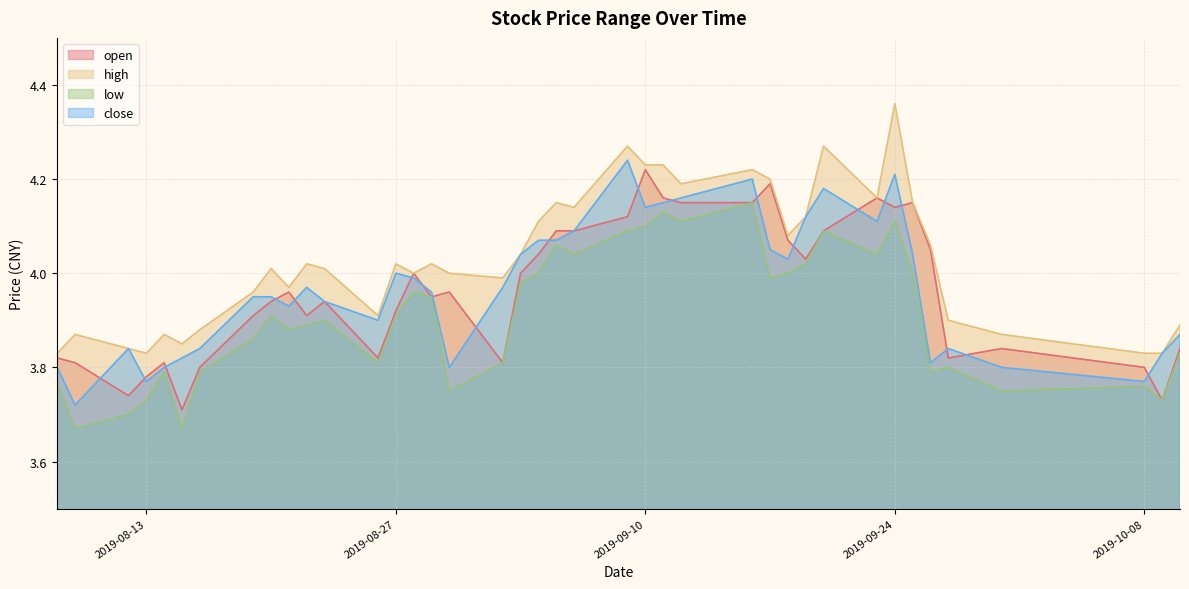

What is the difference between the second highest and minimum values in the high series?

0.4